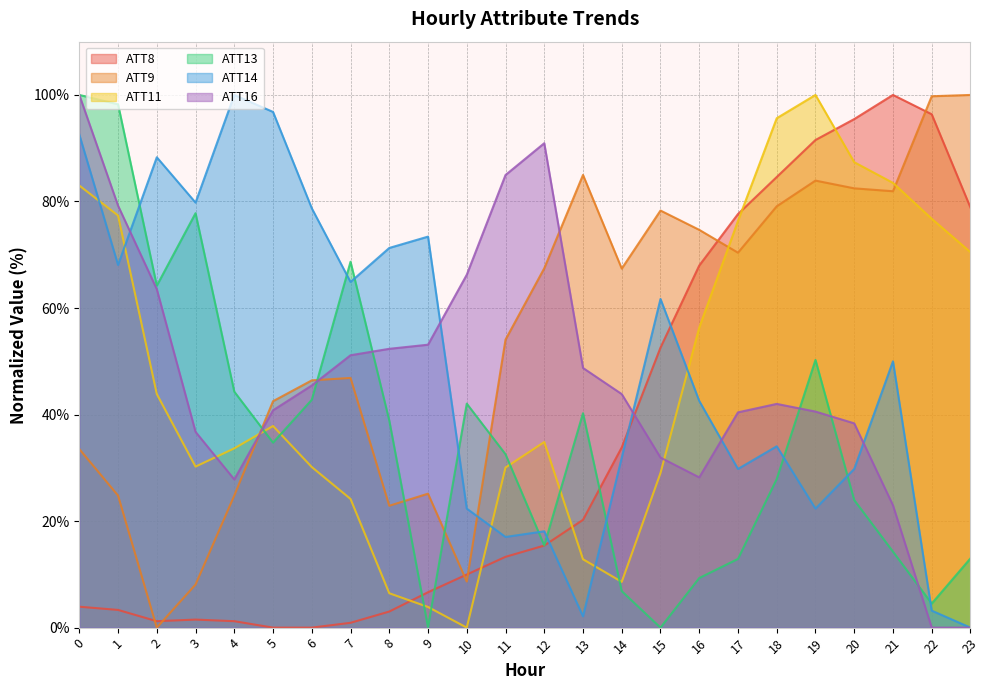

What is the difference between the maximum and minimum values in the ATT13 series?

100.0